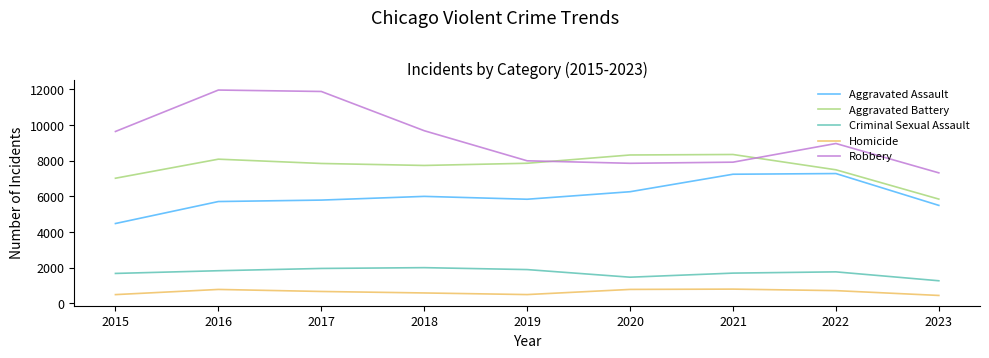

Is the value of Aggravated Battery at 2015 greater than the value of Homicide at 2016?

Yes